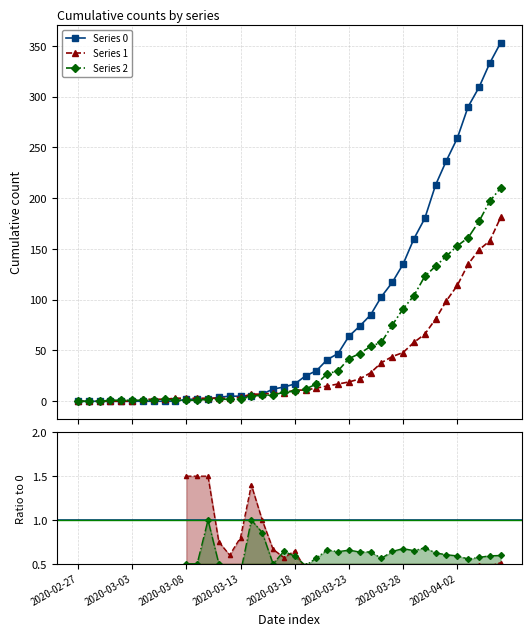

True or false: 2 has a value of 1 at 2020-03-03.

True